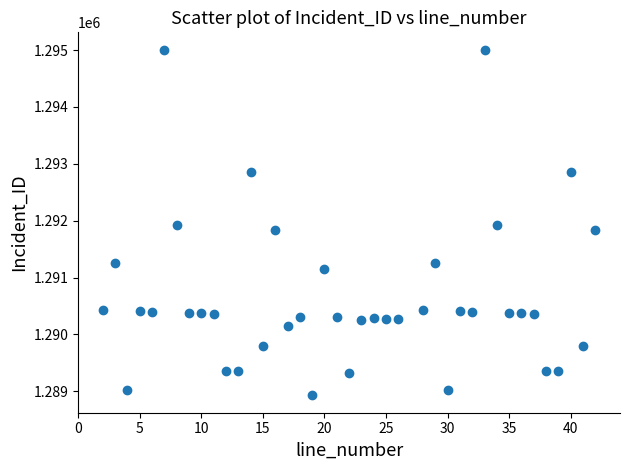

What is the range of X values (max minus min)?

40